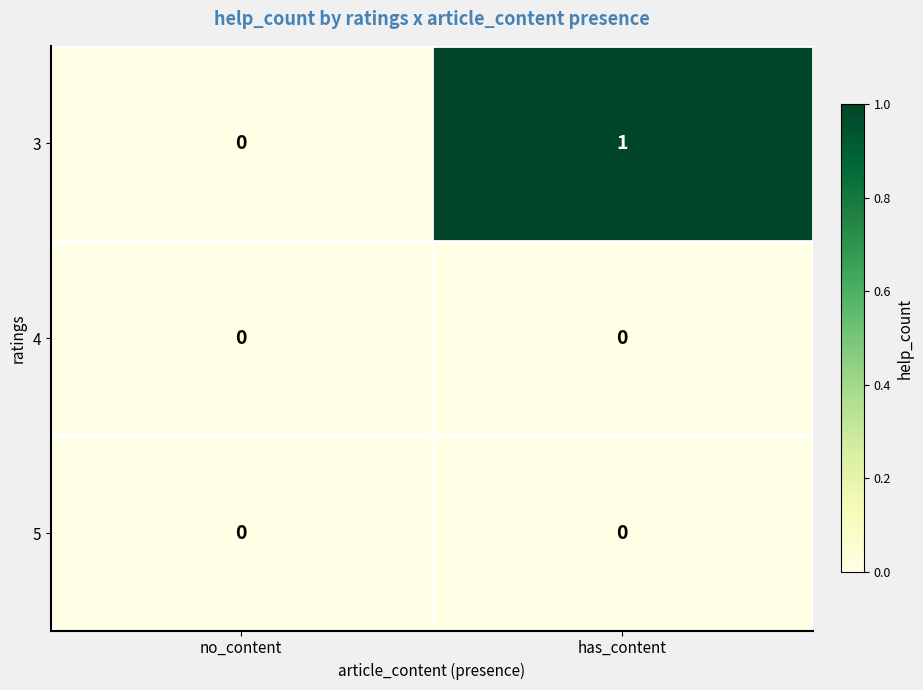

At which label does 3 reach its peak?

has_content